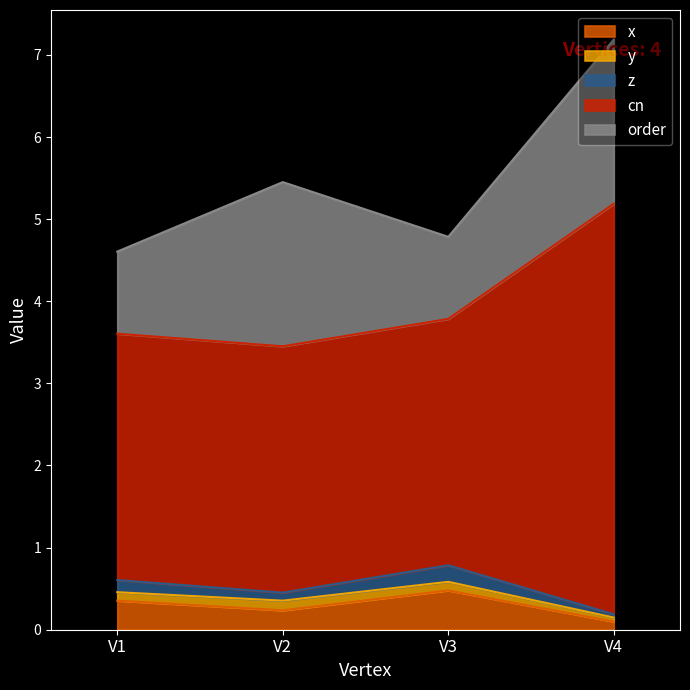

At which category is the sum across all series the highest?

V4